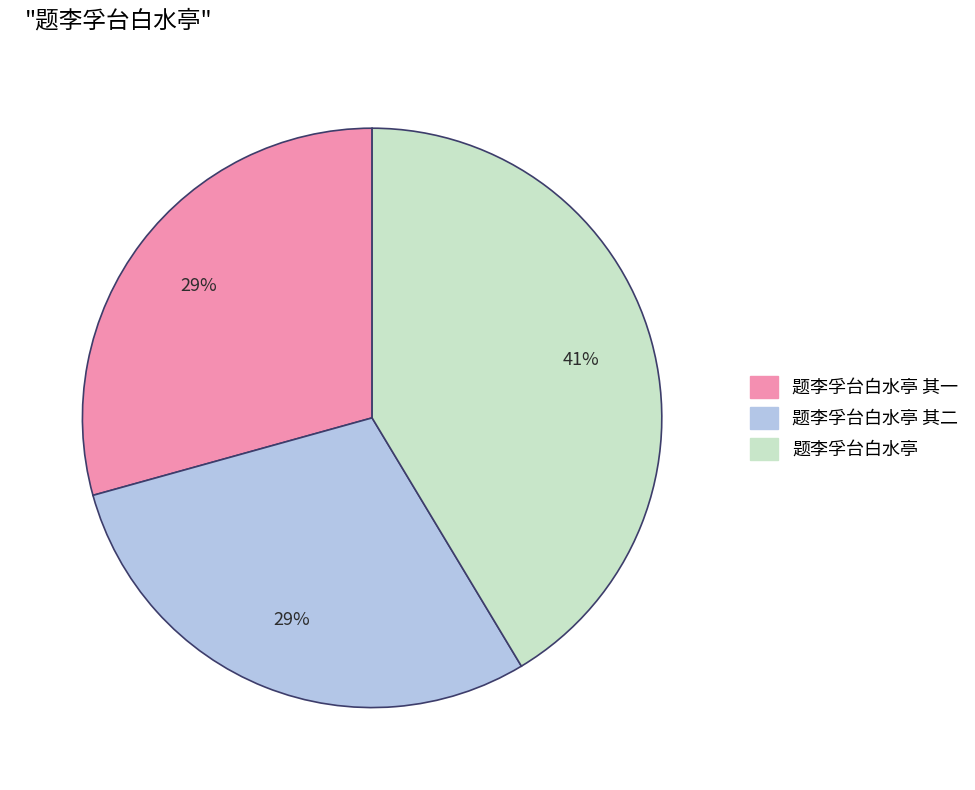

How many segments does this pie chart have?

3